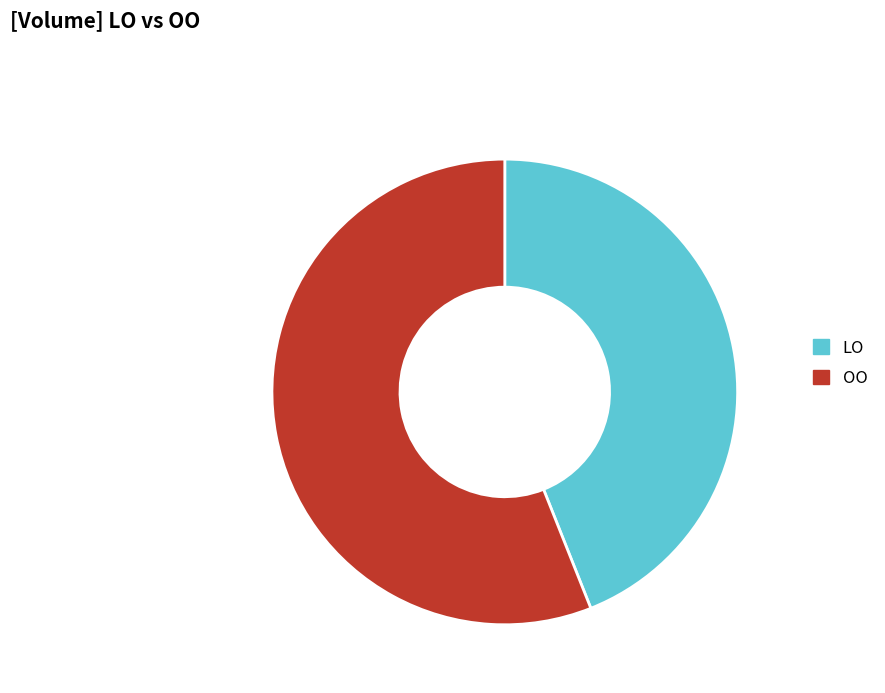

The LO slice represents 44% of the pie. True or false?

True